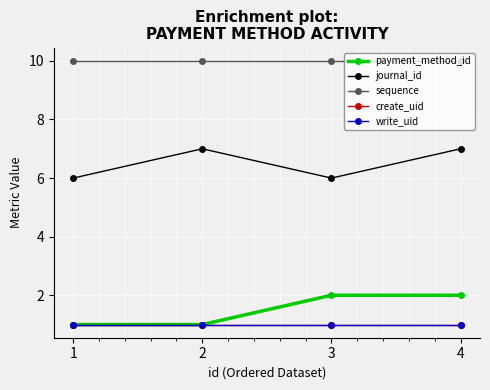

At which label does write_uid reach its minimum?

1